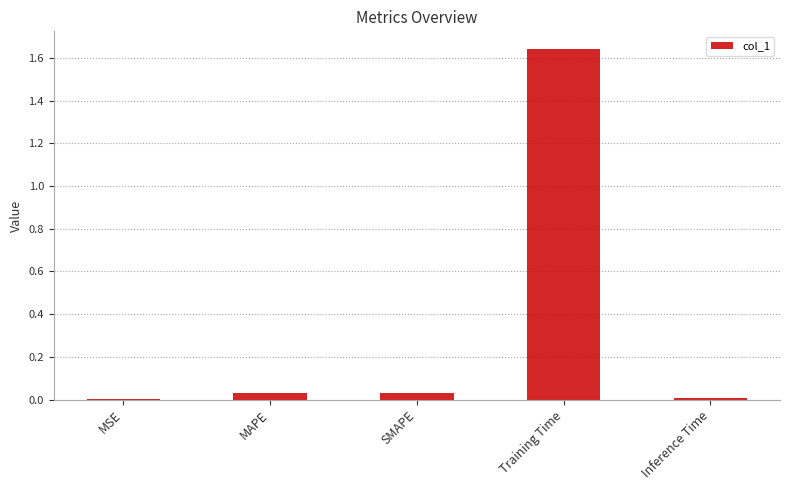

What is the sum of all values?

1.7